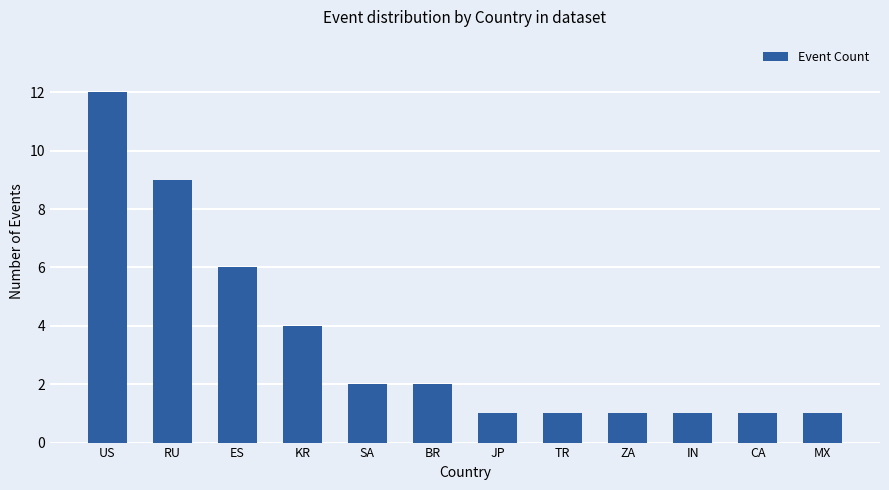

What is the sum of the values at RU and IN?

10